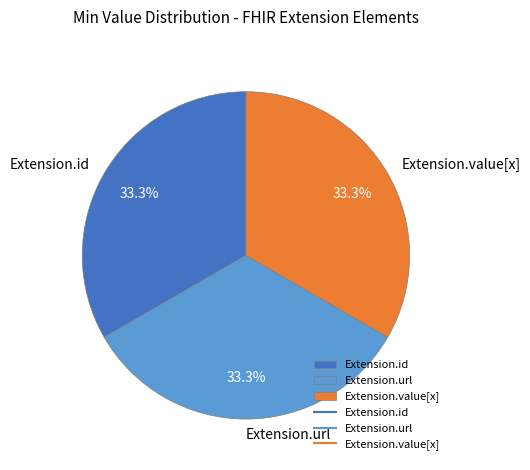

How many segments does this pie chart have?

3